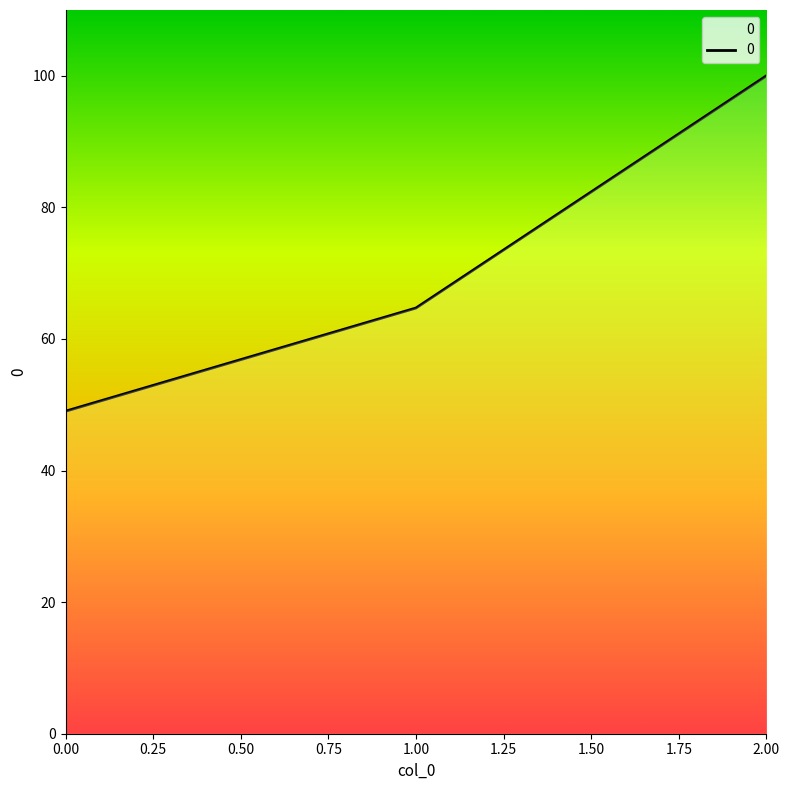

List the labels in order of value, smallest first.

0.00, 1.00, 2.00